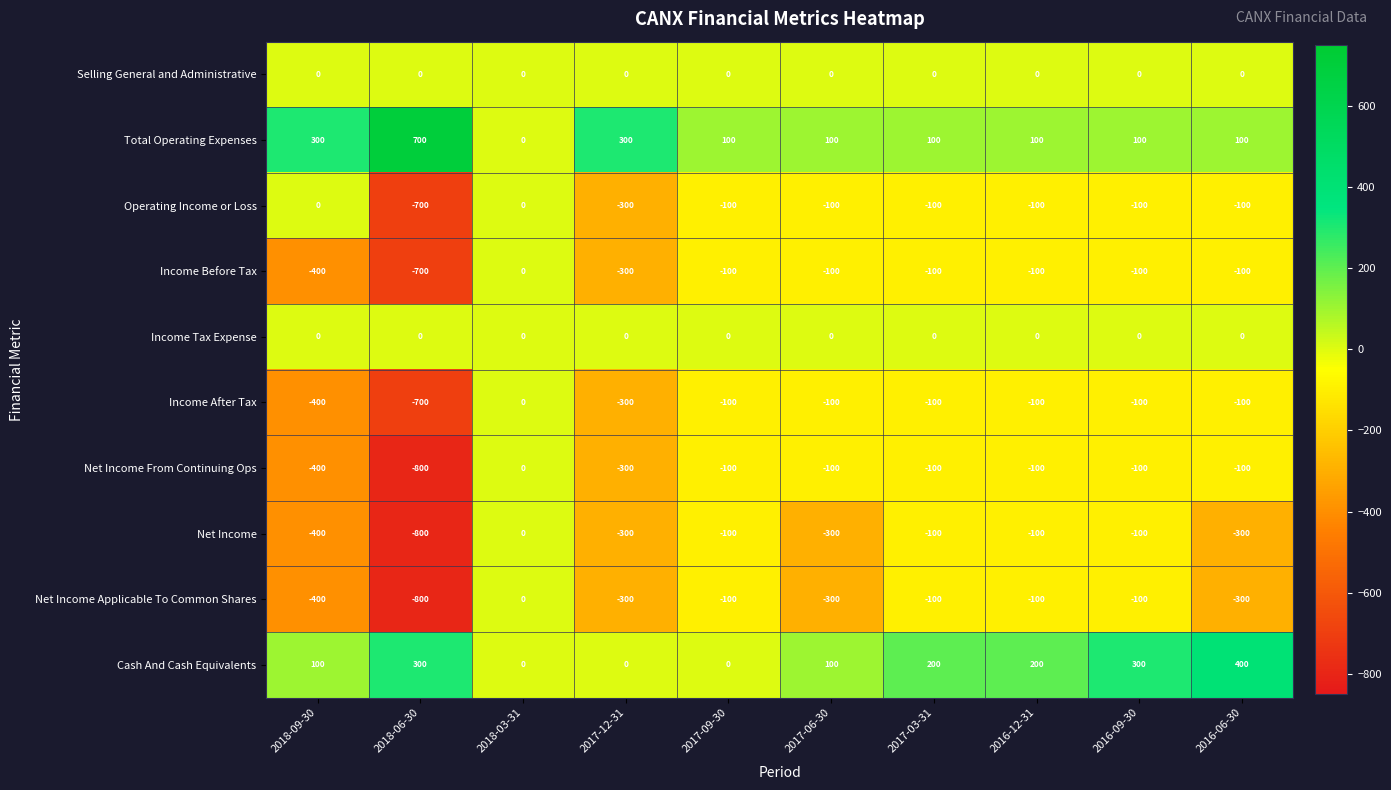

At how many categories does at least one series exceed 138?

7